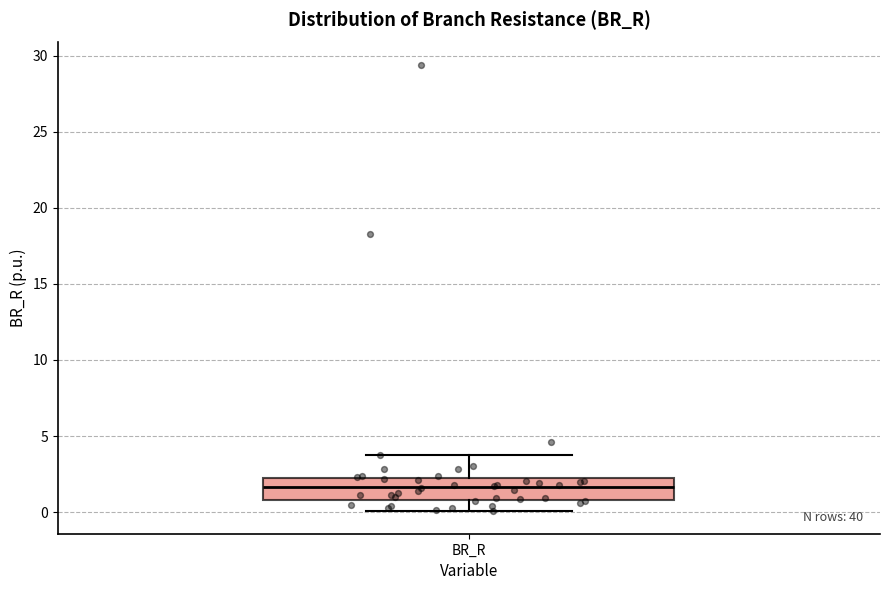

Read this box plot against the y-axis: the position of the median line, the range covered by the box, and the ends of both whiskers. The values are not printed on the chart, so give them approximately, as read against the axis.

median 1.5, box 1.0 to 2.0, whiskers 0.0 to 4.0